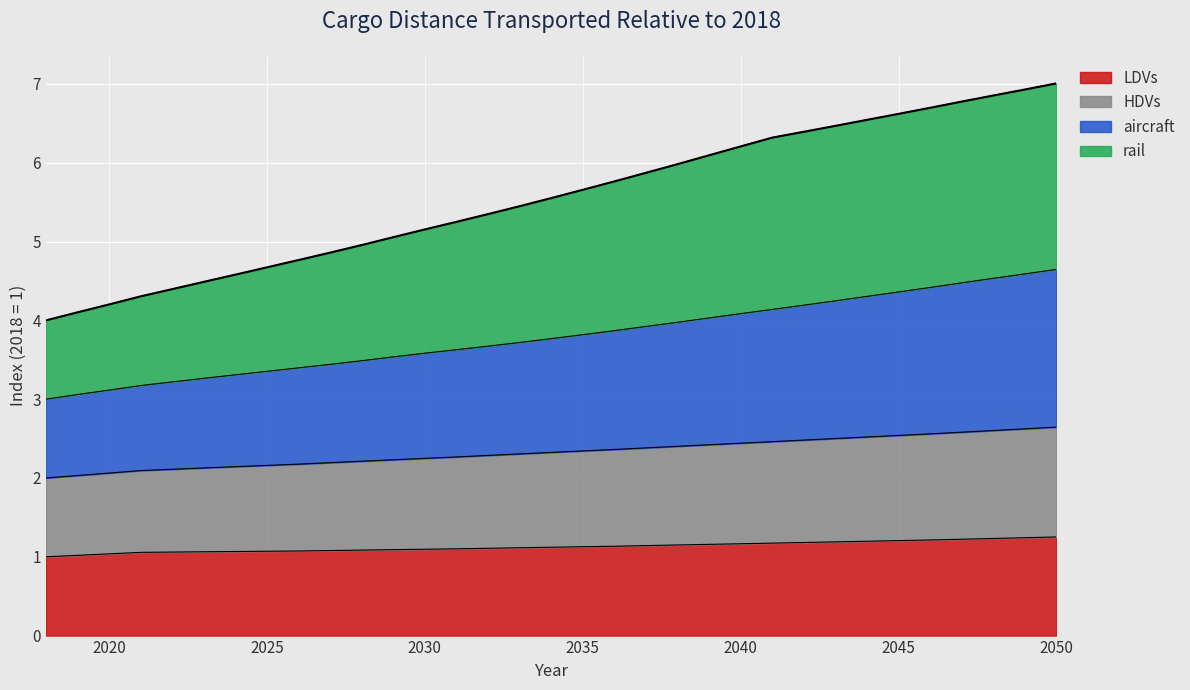

How many lines are shown in the chart?

4